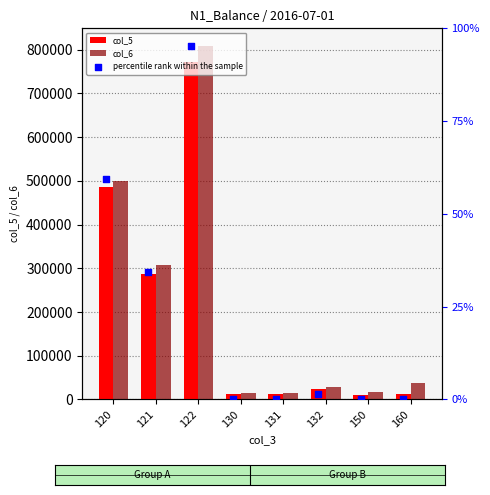

Which series reaches the maximum Y coordinate?

col_6